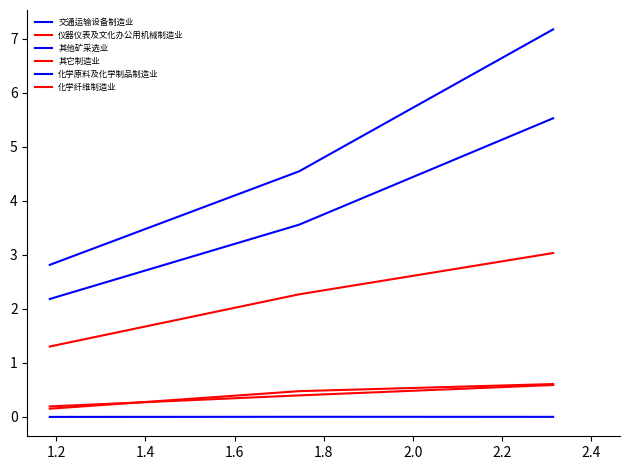

Is this an area chart (filled region under the line)?

No